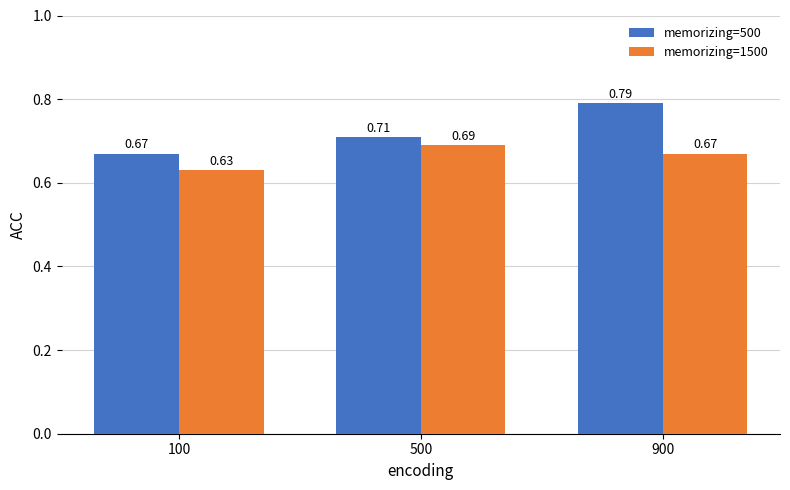

What are all the series names shown in the legend?

memorizing=500, memorizing=1500